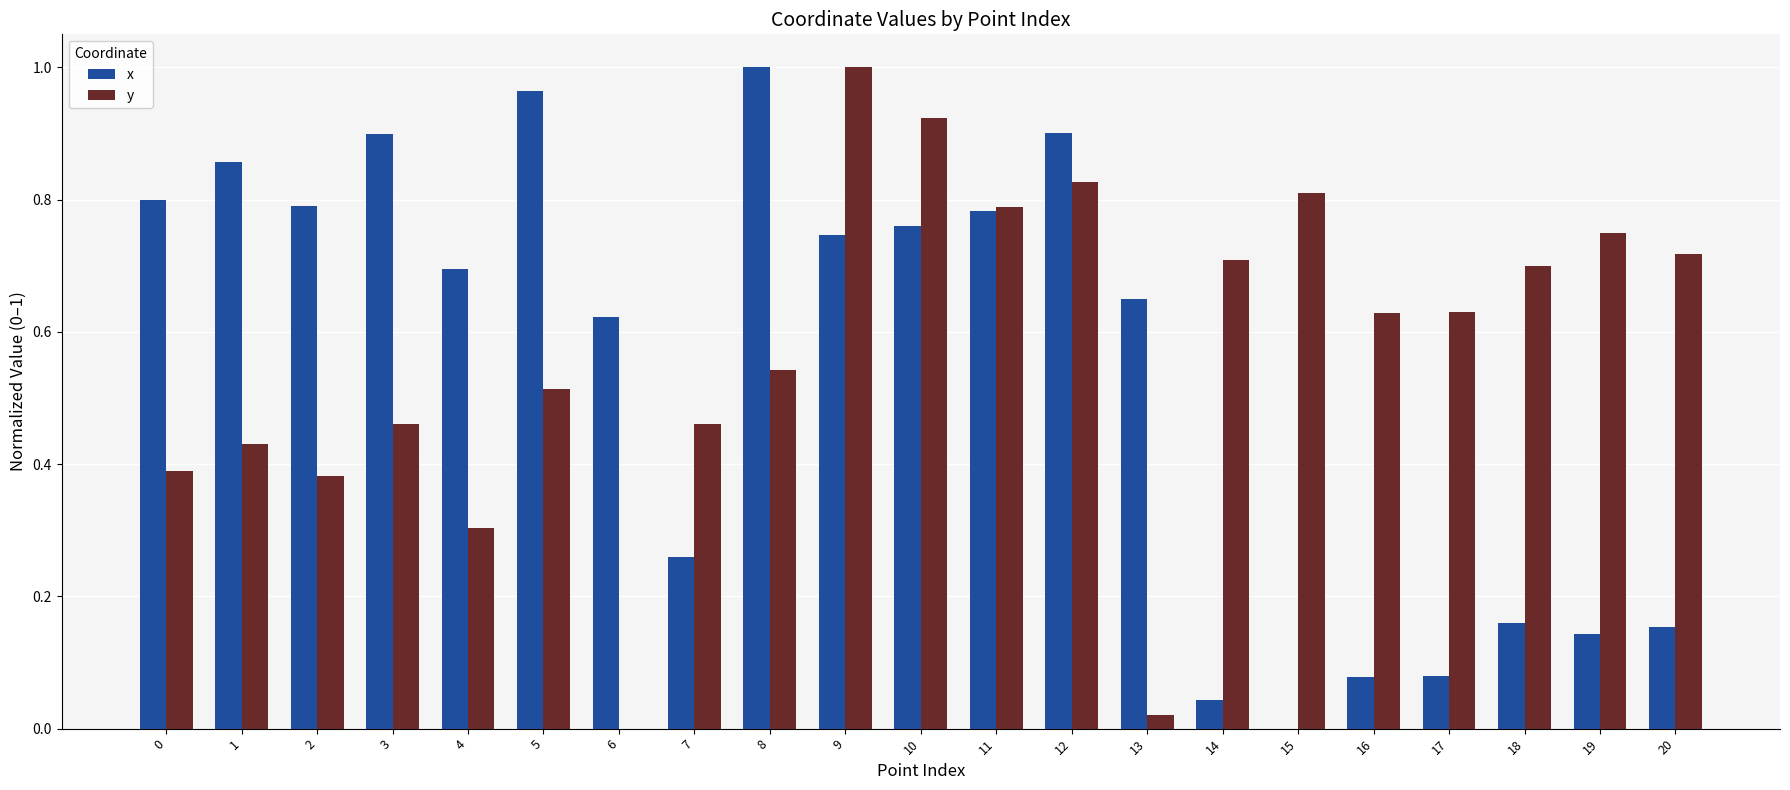

What is the sum of the x values at 3 and 9?

1.6